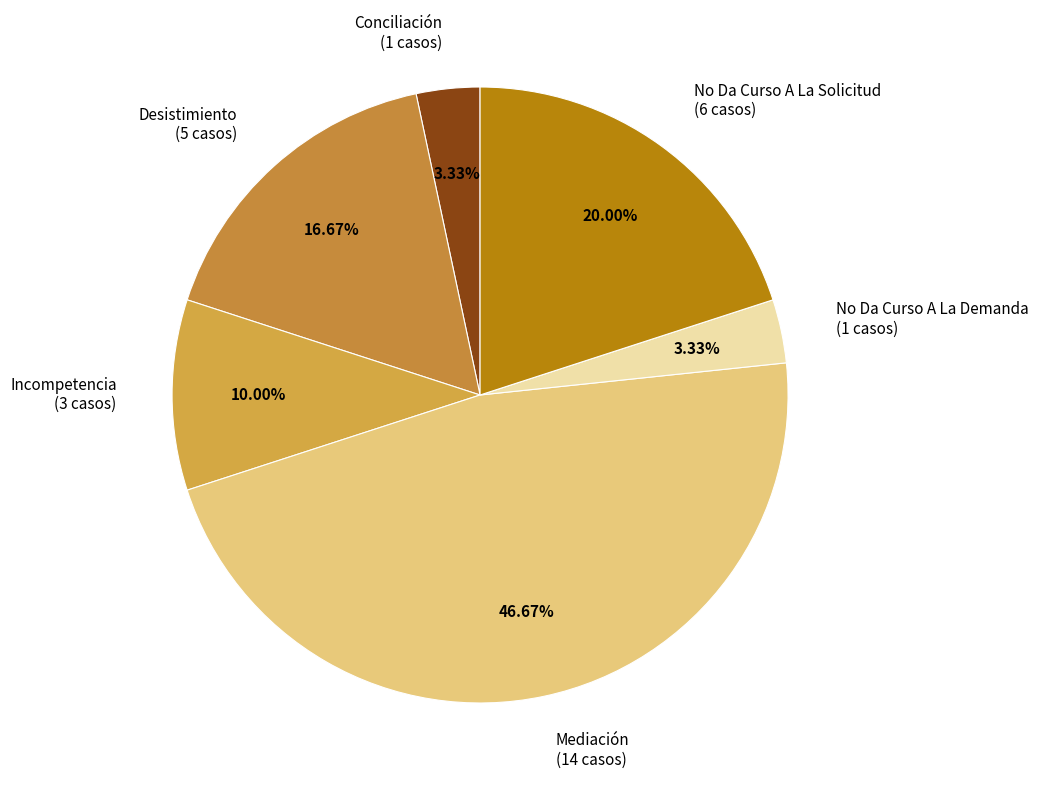

What portion of the pie excludes No Da Curso A La Demanda?

96.7%